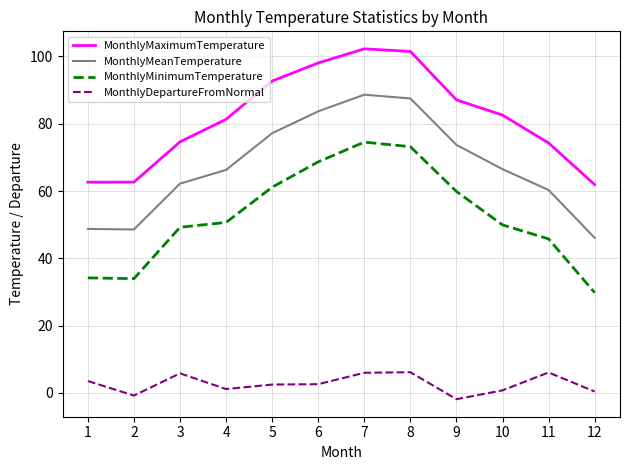

What are all the series names shown in the legend?

MonthlyMaximumTemperature, MonthlyMeanTemperature, MonthlyMinimumTemperature, MonthlyDepartureFromNormal